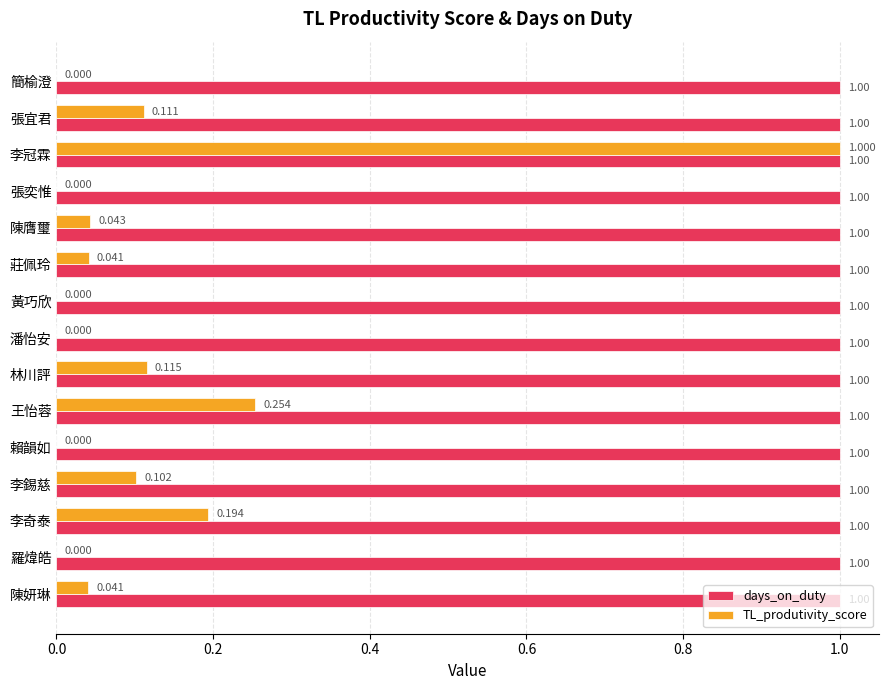

Which series has the largest total across all categories?

days_on_duty